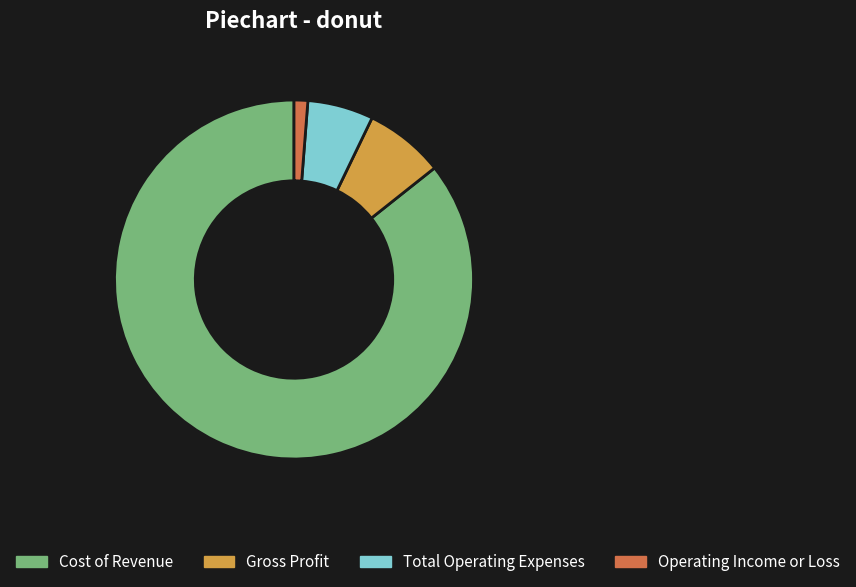

Is Operating Income or Loss the majority of the pie?

No